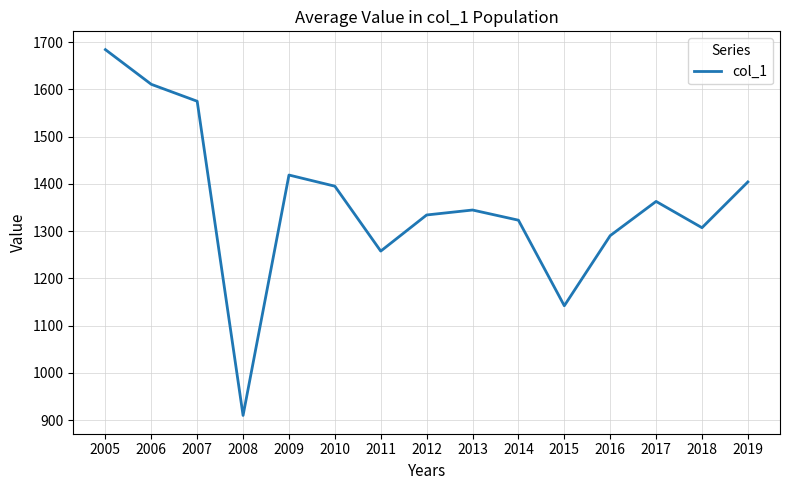

Where does the data first go above 1344?

2005